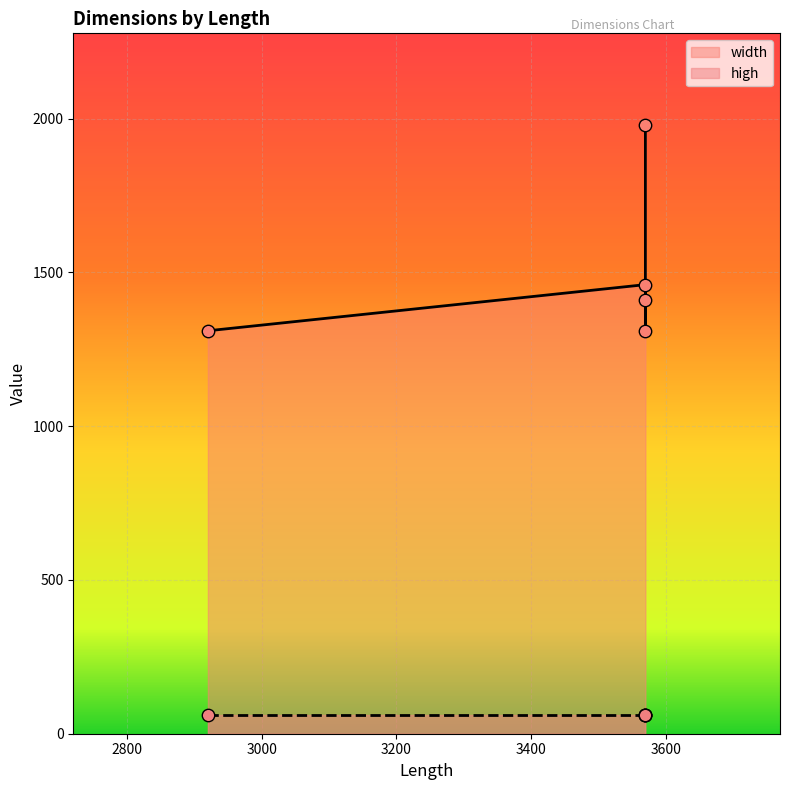

Approximately how many times larger is the value at 3570 compared to 2920?

1.0